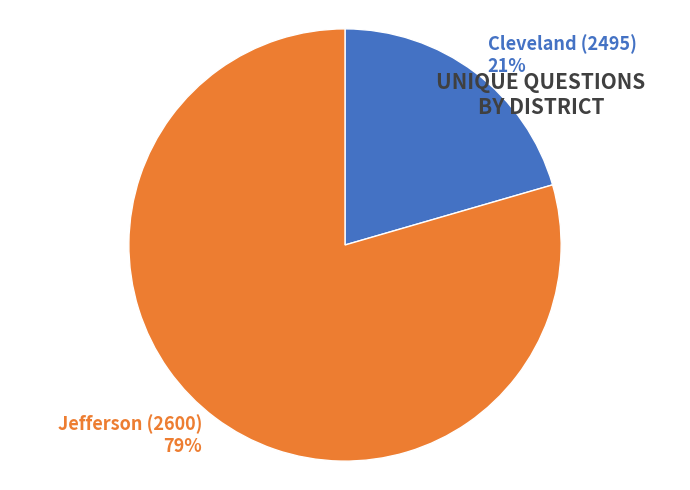

Which slice is the smallest?

Cleveland (2495)